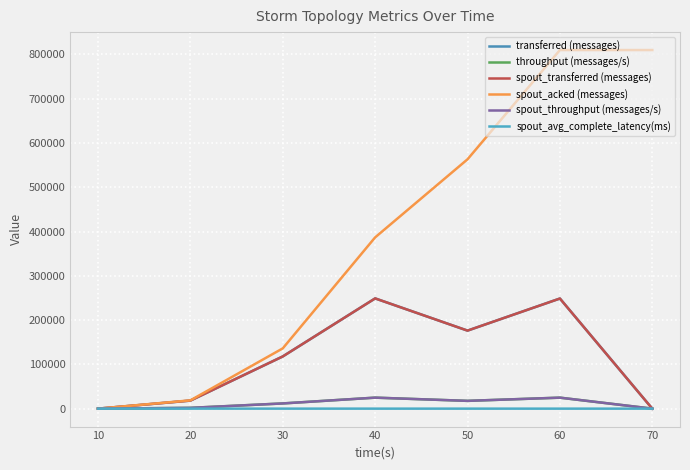

Reading right to left, what are all the values shown in this chart?

transferred (messages): 70=0.0	60=248760.0	50=176260.0	40=249020.0	30=117940.0	20=18200.0	10=0.0
throughput (messages/s): 70=0.0	60=24843.0	50=17596.0	40=24867.0	30=11772.0	20=1809.0	10=0.0
spout_transferred (messages): 70=0.0	60=248760.0	50=176260.0	40=249020.0	30=117940.0	20=18200.0	10=0.0
spout_acked (messages): 70=810000.0	60=810000.0	50=563220.0	40=386860.0	30=136160.0	20=18760.0	10=0.0
spout_throughput (messages/s): 70=0.0	60=24843.0	50=17596.0	40=24867.0	30=11772.0	20=1809.0	10=0.0
spout_avg_complete_latency(ms): 70=10.3	60=10.3	50=11.7	40=13.3	30=24.0	20=47.5	10=0.0